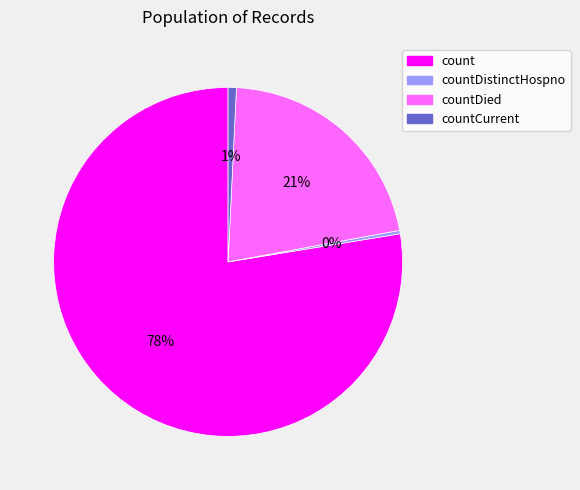

Is there a majority slice in this chart?

Yes